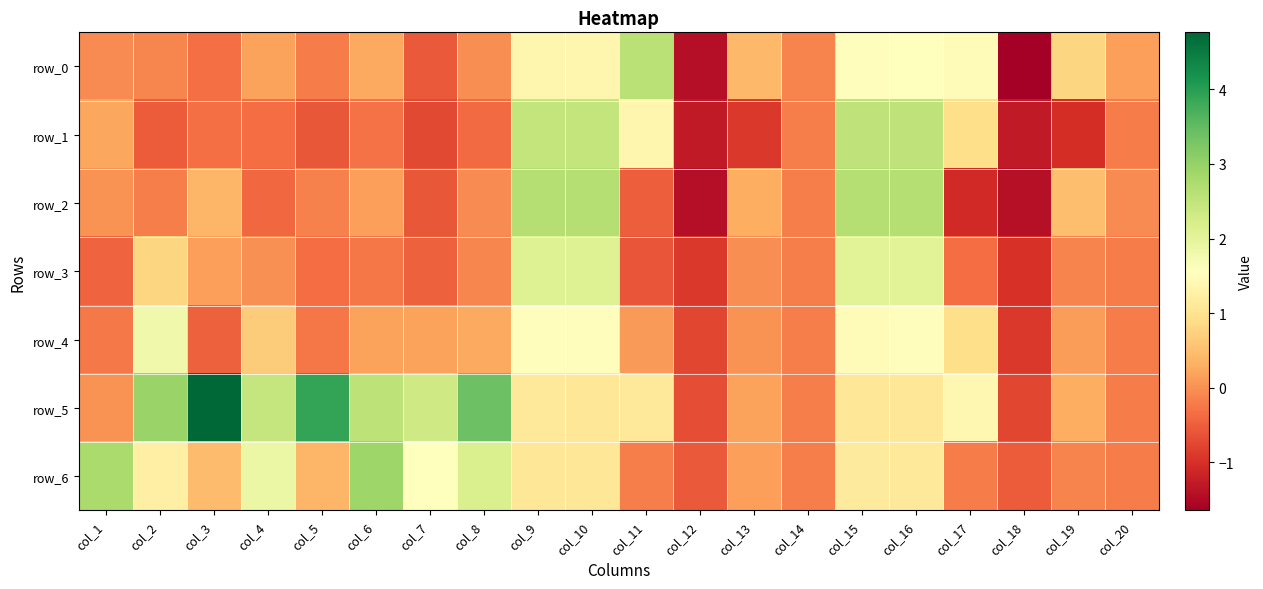

Which series has the largest total across all categories?

row_5